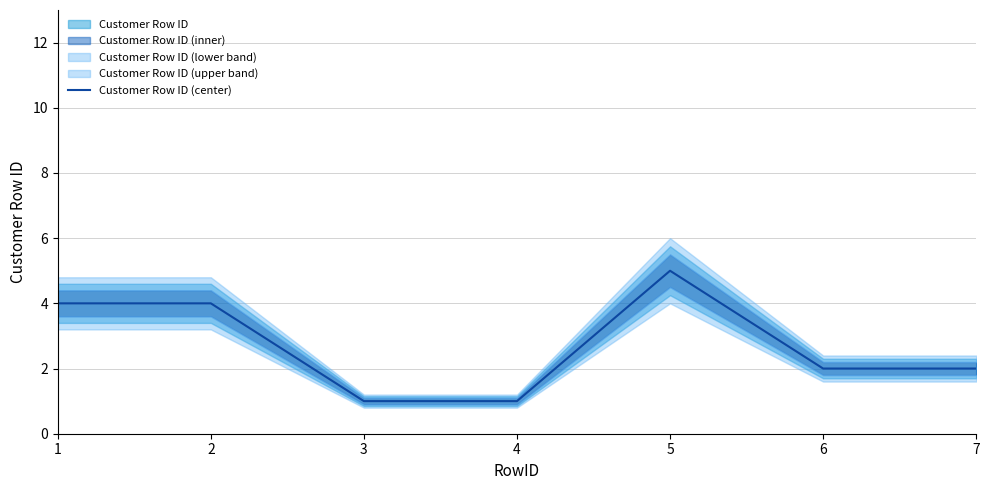

What is the value of the 4th point from the left?

1